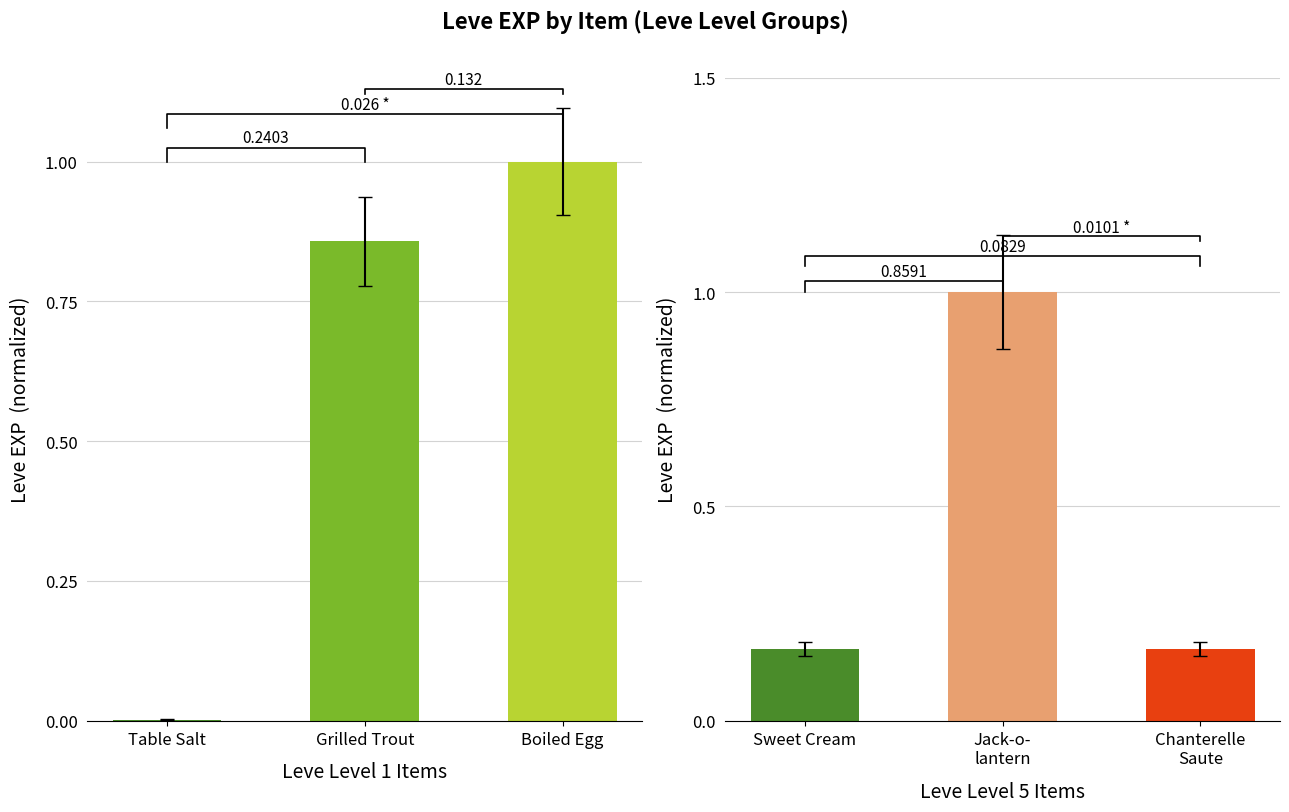

How many Leve EXP (Lv5) values are between 0 and 1?

3